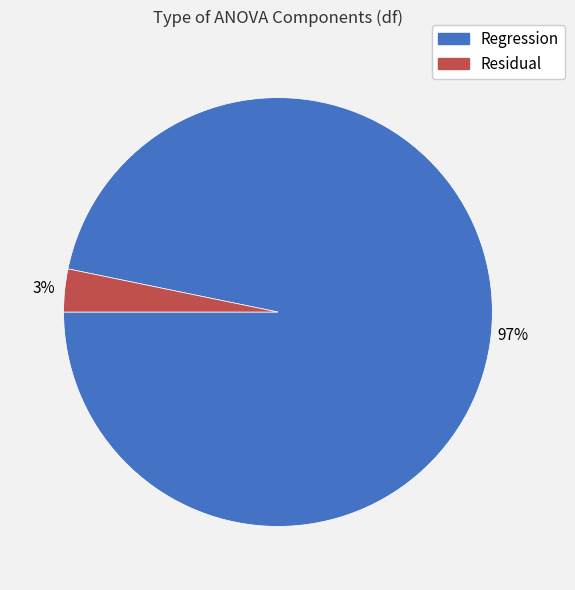

What is the largest slice in the pie chart?

Regression